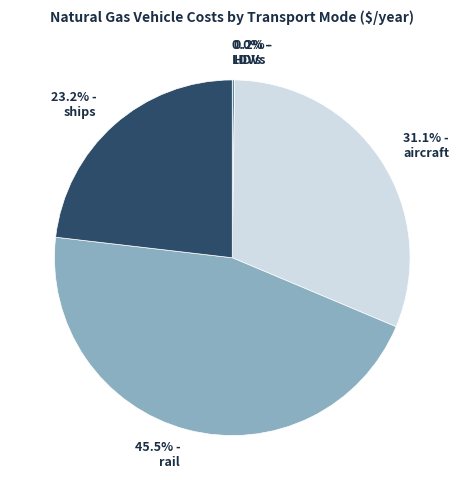

What is the total percentage of 23.2% - ships and 31.1% - aircraft?

54.3%